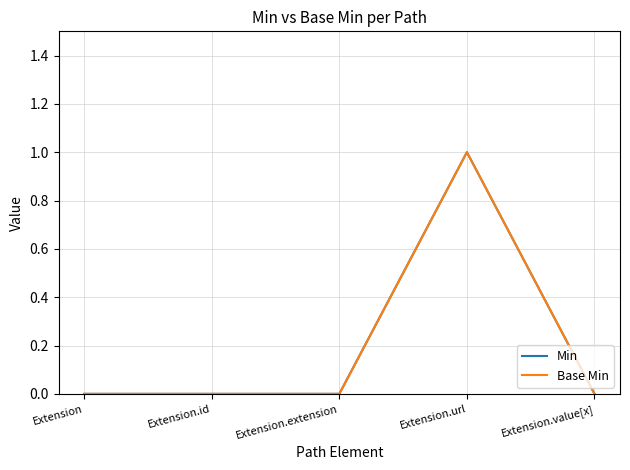

What is the difference between the maximum and minimum values in the Base Min series?

1